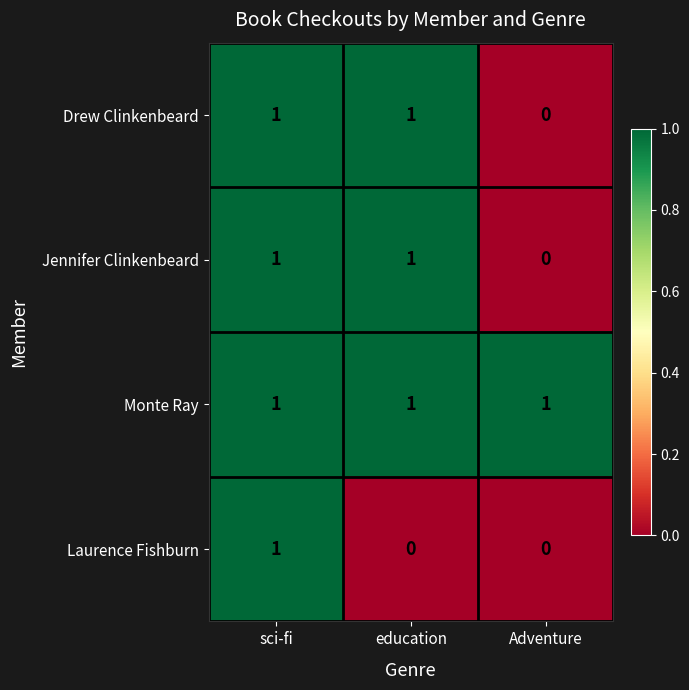

How many Laurence Fishburn values are between 0 and 1?

3